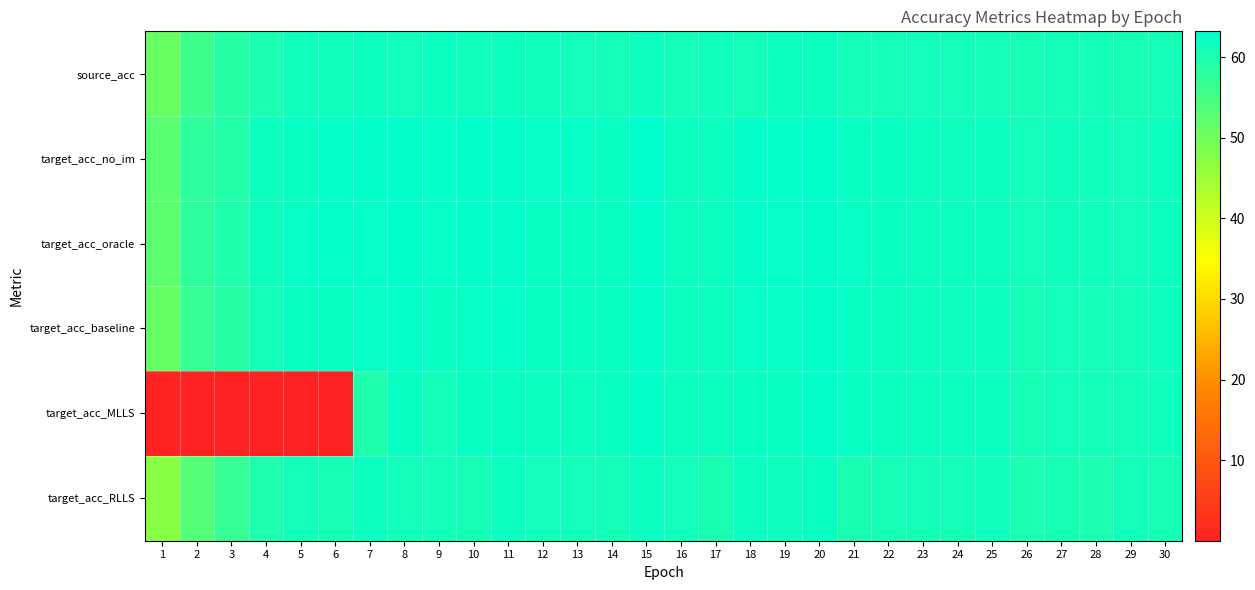

Reading left to right, what are all the values shown in this chart?

source_acc: 1=51.0	2=55.8	3=58.8	4=60.1	5=61.3	6=61.2	7=61.6	8=61.1	9=61.9	10=61.2	11=61.5	12=61.3	13=61.2	14=61.0	15=61.4	16=60.9	17=61.3	18=60.9	19=61.5	20=61.8	21=60.7	22=60.9	23=61.1	24=61.1	25=60.9	26=60.6	27=60.9	28=60.9	29=60.4	30=60.8
target_acc_no_im: 1=52.6	2=57.9	3=59.2	4=61.6	5=62.2	6=62.6	7=62.8	8=62.9	9=62.6	10=62.7	11=62.8	12=62.4	13=62.6	14=62.1	15=63.2	16=61.9	17=61.9	18=62.7	19=62.6	20=63.0	21=62.3	22=62.1	23=61.8	24=61.4	25=61.7	26=61.0	27=61.5	28=61.2	29=61.1	30=61.5
target_acc_oracle: 1=52.4	2=57.7	3=59.4	4=61.5	5=62.4	6=62.6	7=62.4	8=63.0	9=62.6	10=62.8	11=62.9	12=62.3	13=62.3	14=62.1	15=63.0	16=61.8	17=61.9	18=62.7	19=62.5	20=62.7	21=62.4	22=62.0	23=61.8	24=61.7	25=61.9	26=61.0	27=61.4	28=61.3	29=61.2	30=61.6
target_acc_baseline: 1=51.4	2=56.9	3=58.7	4=61.0	5=62.2	6=62.2	7=62.4	8=62.6	9=62.3	10=62.4	11=62.7	12=62.2	13=62.1	14=62.0	15=62.9	16=61.9	17=61.7	18=62.4	19=62.4	20=62.8	21=62.2	22=61.7	23=61.8	24=61.4	25=61.9	26=60.6	27=61.1	28=61.1	29=61.1	30=61.4
target_acc_MLLS: 1=0.4	2=0.1	3=0.1	4=0.0	5=0.1	6=0.1	7=59.4	8=62.0	9=61.0	10=62.0	11=62.1	12=61.9	13=61.7	14=62.0	15=62.7	16=61.6	17=61.6	18=62.3	19=62.2	20=62.8	21=62.2	22=61.7	23=61.7	24=61.7	25=61.9	26=60.6	27=61.2	28=61.1	29=61.0	30=61.3
target_acc_RLLS: 1=47.6	2=53.4	3=56.8	4=59.6	5=61.0	6=60.7	7=61.8	8=61.1	9=61.1	10=60.7	11=61.9	12=61.2	13=61.2	14=60.9	15=61.8	16=61.2	17=60.3	18=61.7	19=61.4	20=62.0	21=60.2	22=60.6	23=60.9	24=60.9	25=61.3	26=60.0	27=60.5	28=60.1	29=61.0	30=60.5